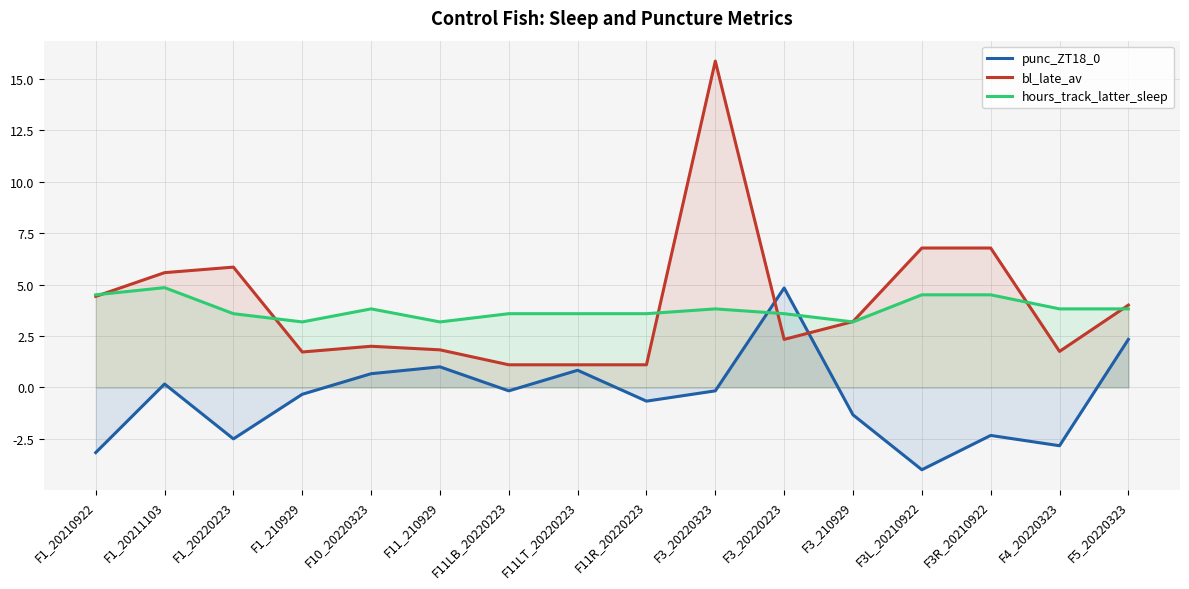

Where is the first local minimum for bl_late_av?

F1_210929